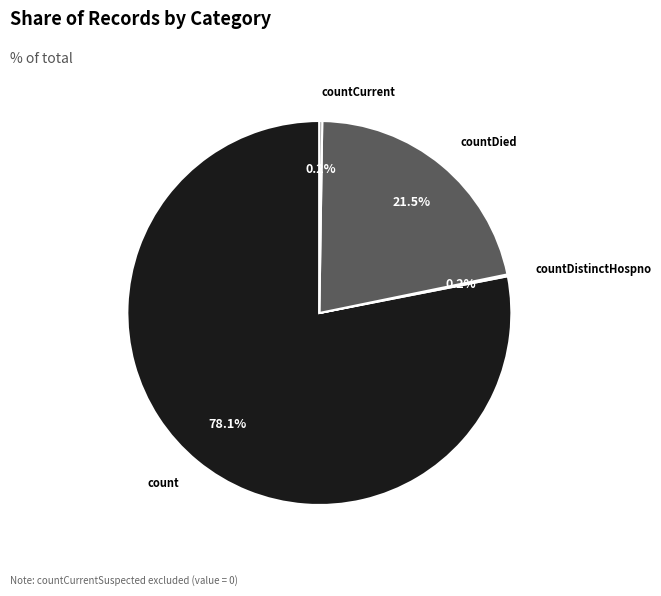

Does any single category account for the majority?

Yes